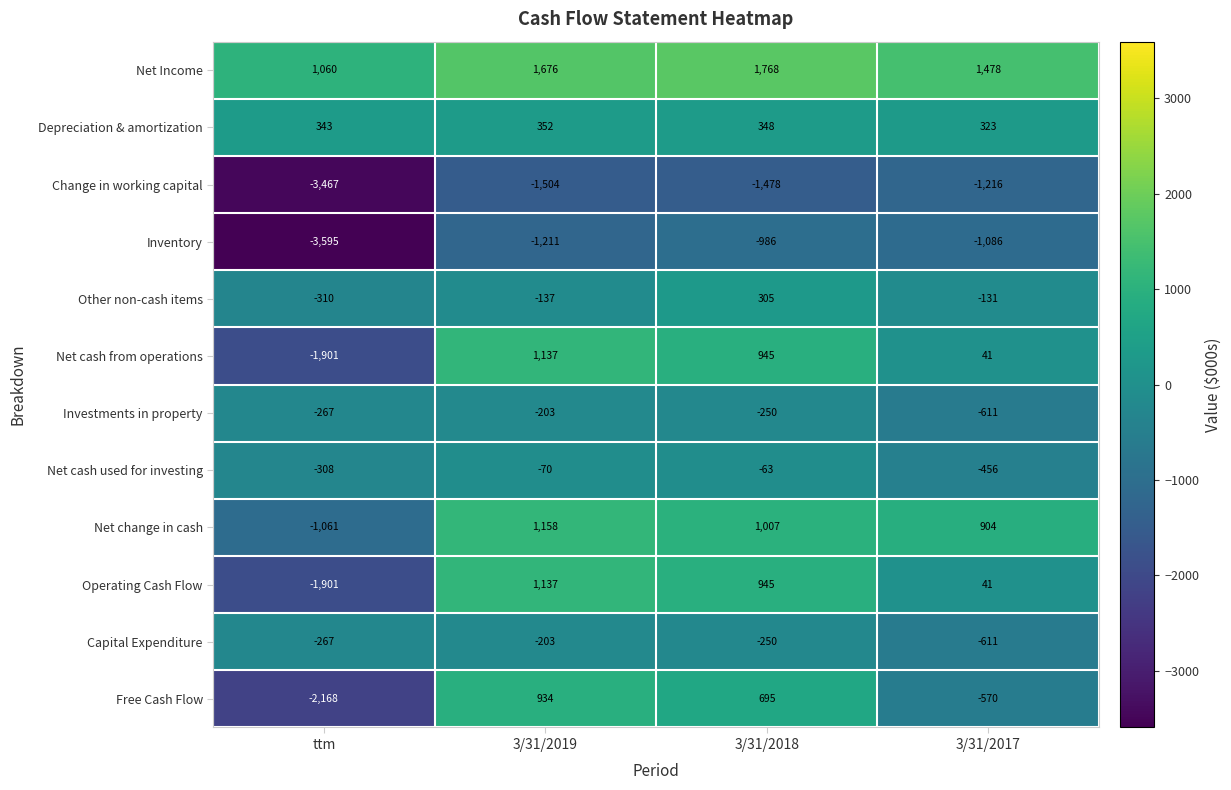

Where does the Free Cash Flow series first go above 695?

3/31/2019